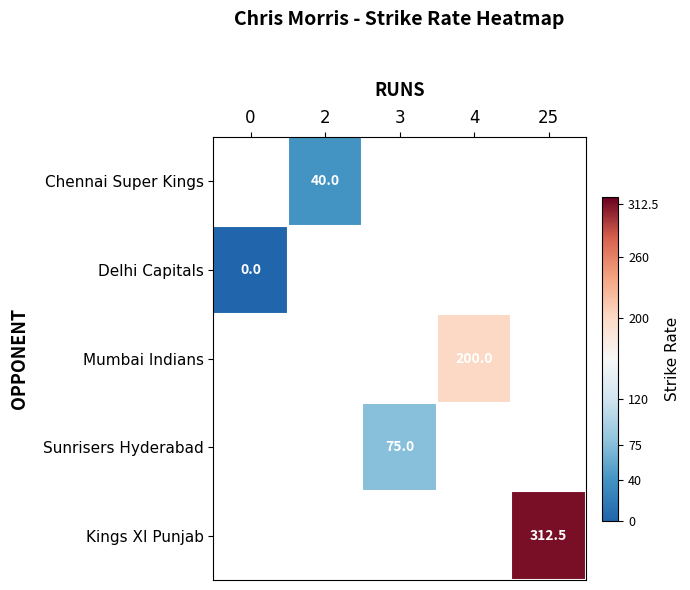

Is the value of Chennai Super Kings at 2 greater than the value of Sunrisers Hyderabad at 3?

No